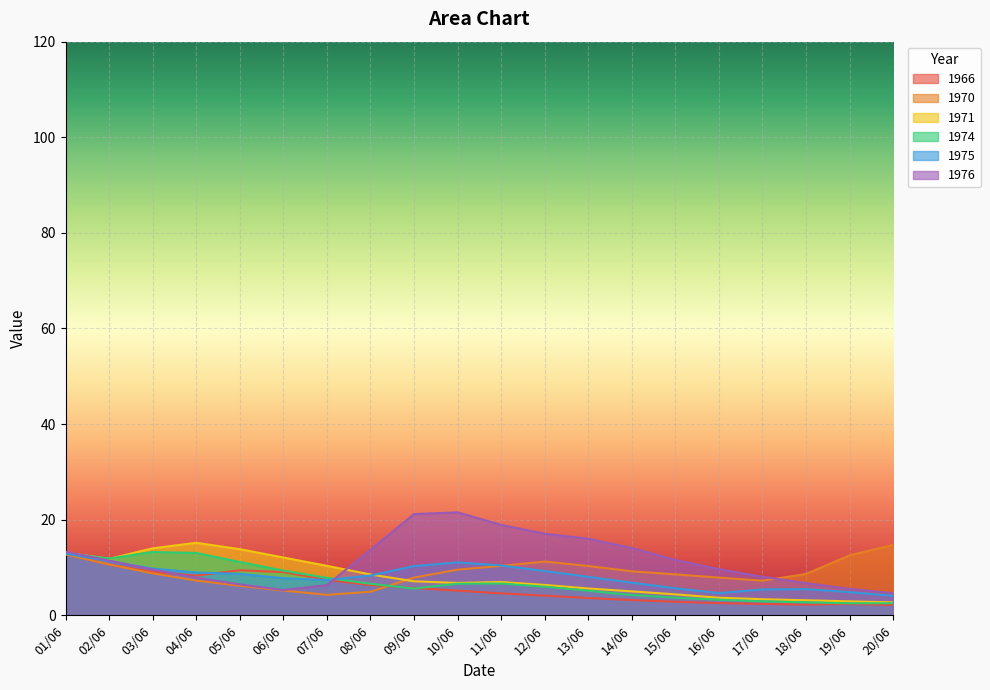

At which category is the sum across all series the highest?

01/06